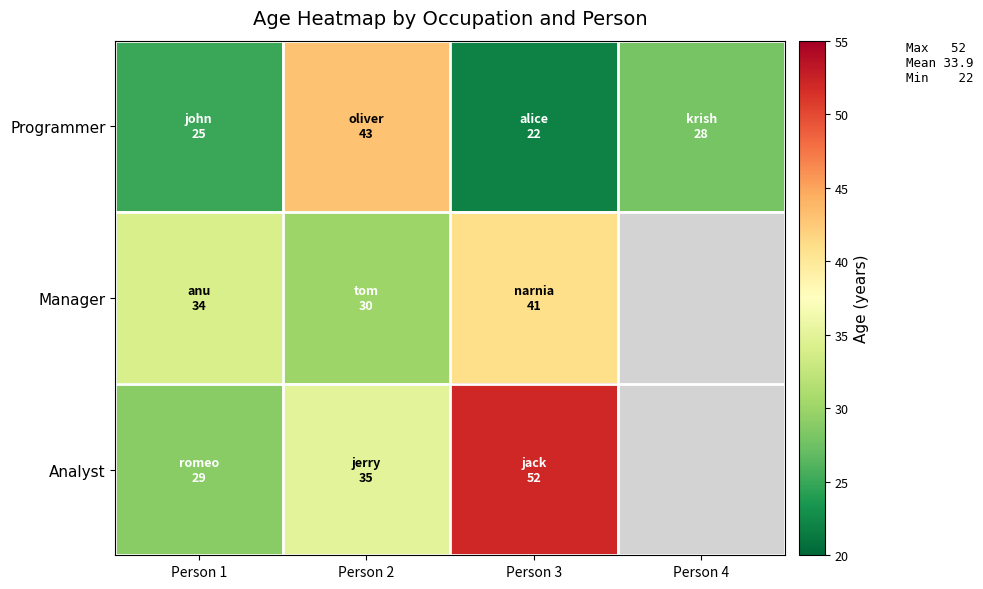

How many positive values does the Analyst series have?

3